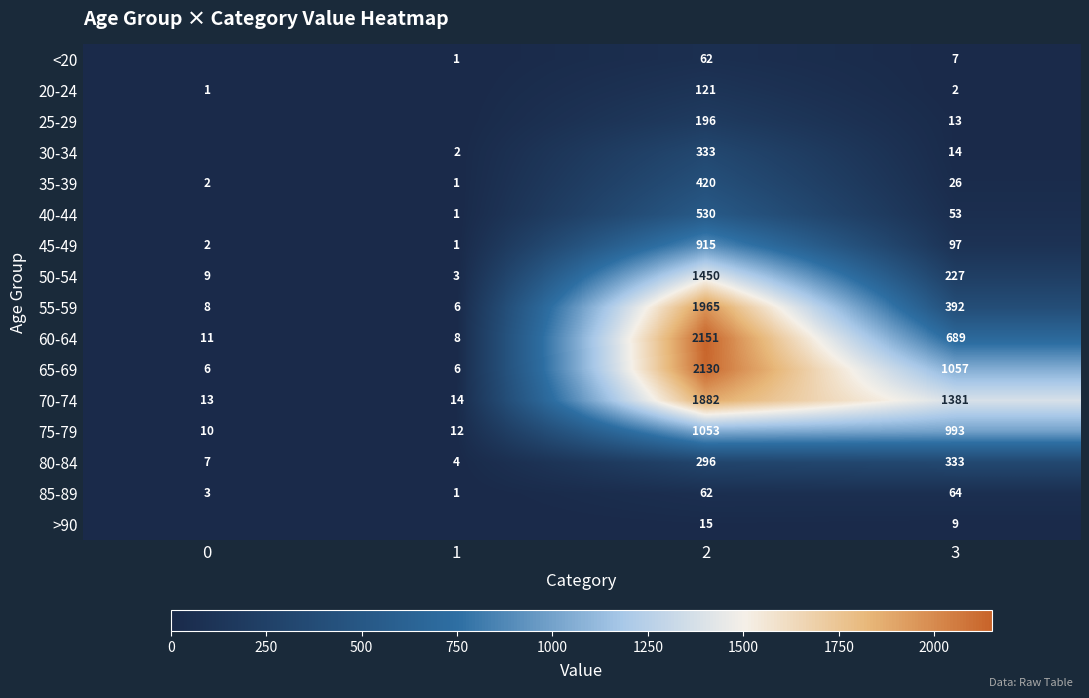

How many data points in 75-79 are less than 993?

2